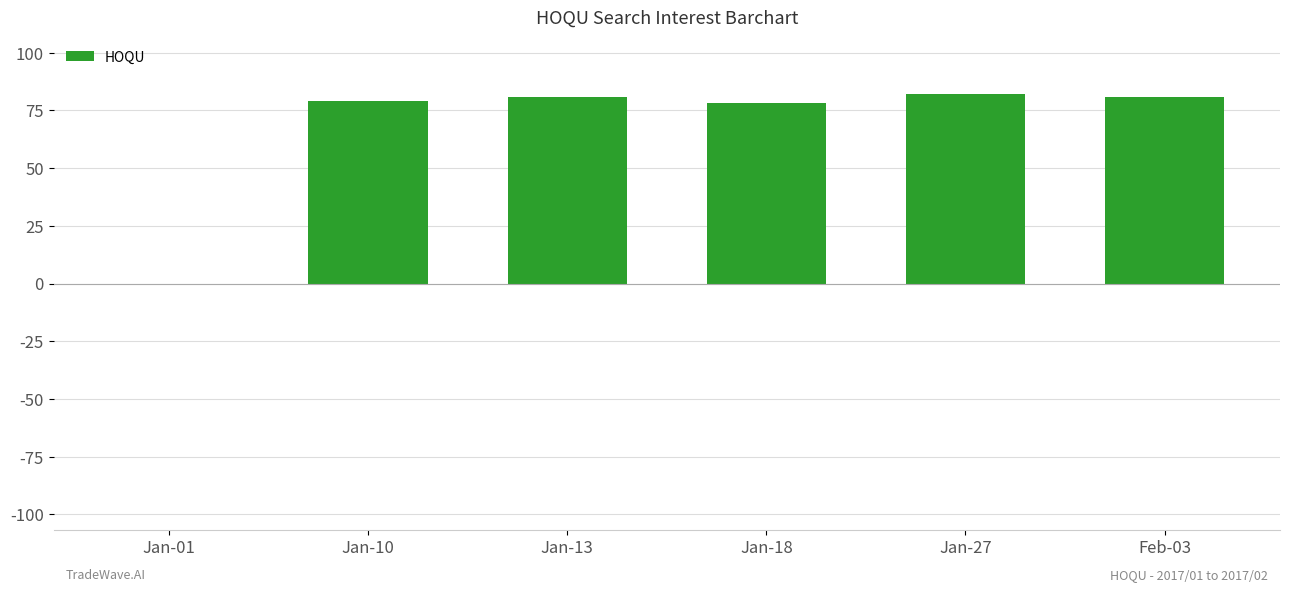

What is the maximum value shown in the chart?

82